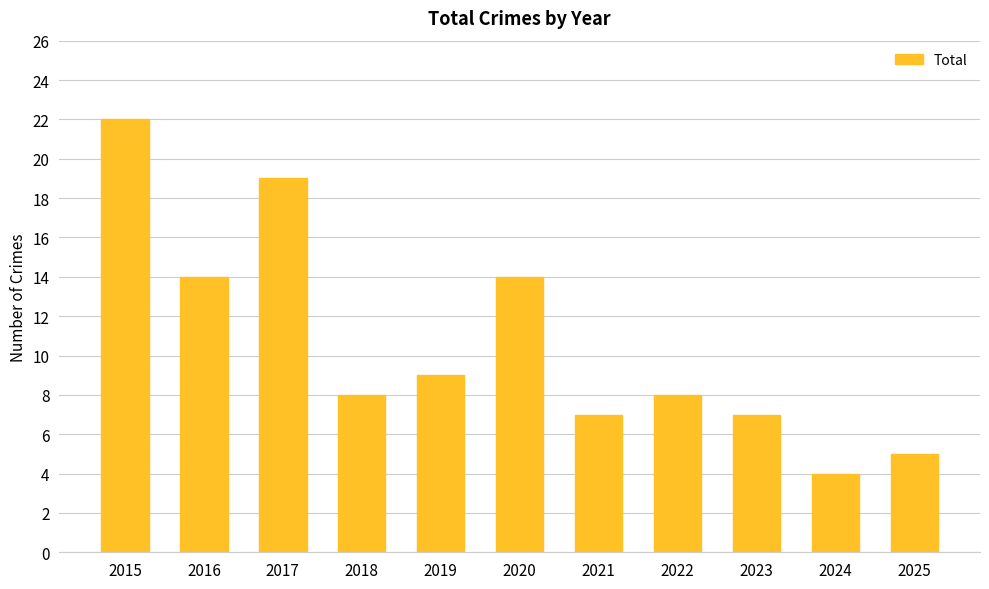

What is the change in value from 2020 to 2022?

-6